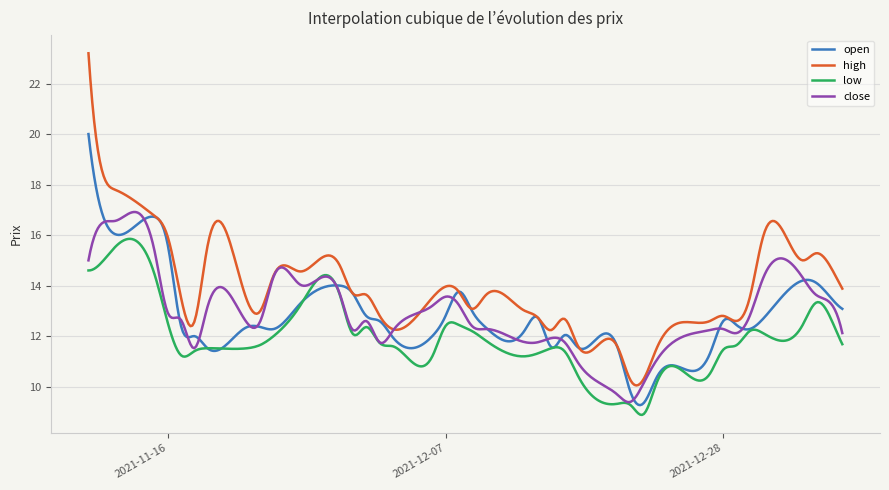

What is the minimum value for close?

9.4